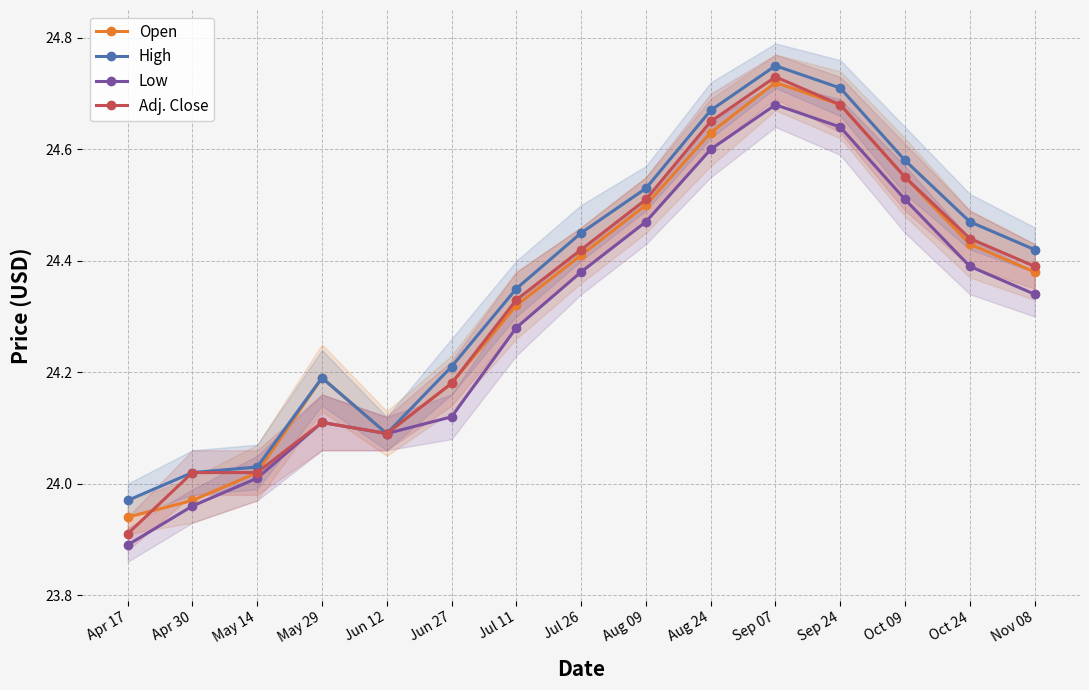

At which category does Adj. Close reach its first local peak?

May 29